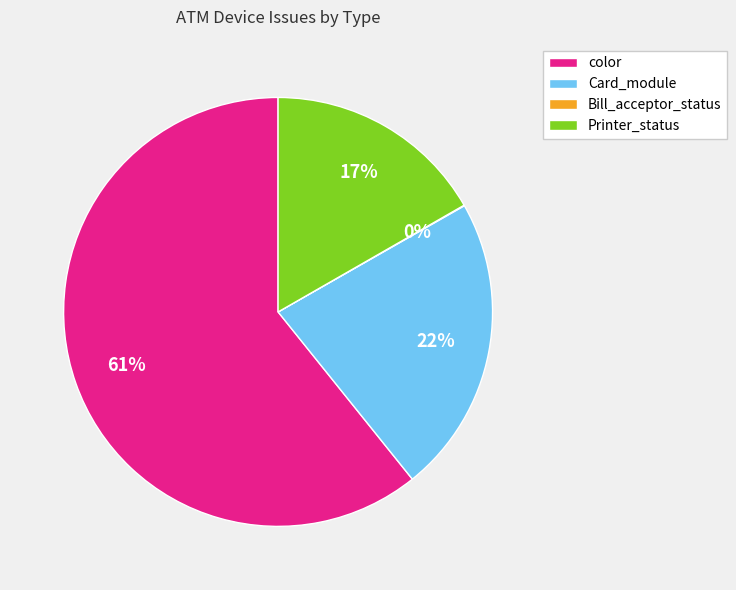

What is the majority slice?

color